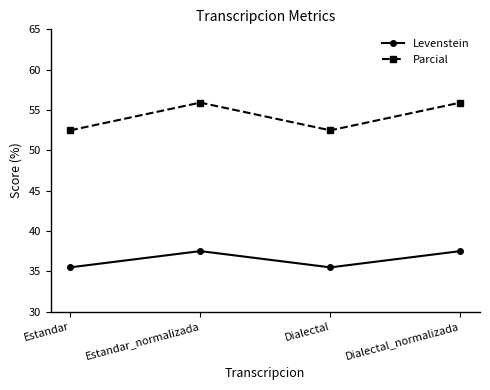

Is it true that Parcial equals 52.5 at Dialectal?

True